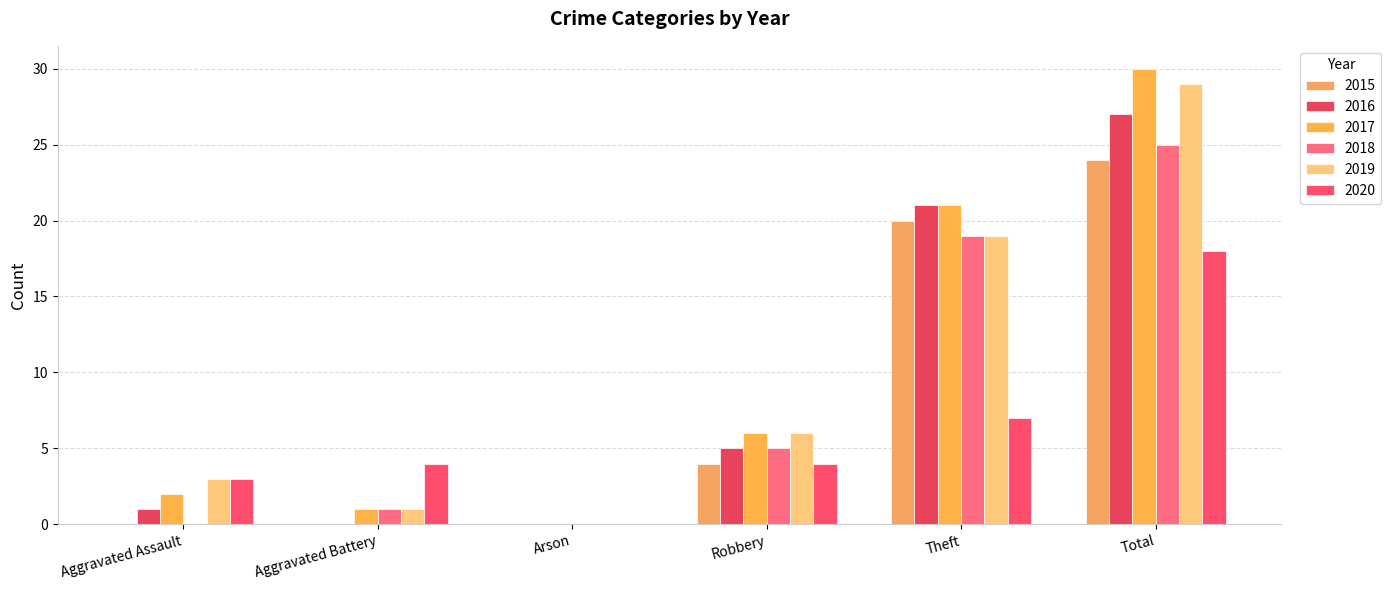

At how many categories does at least one series exceed 19?

2